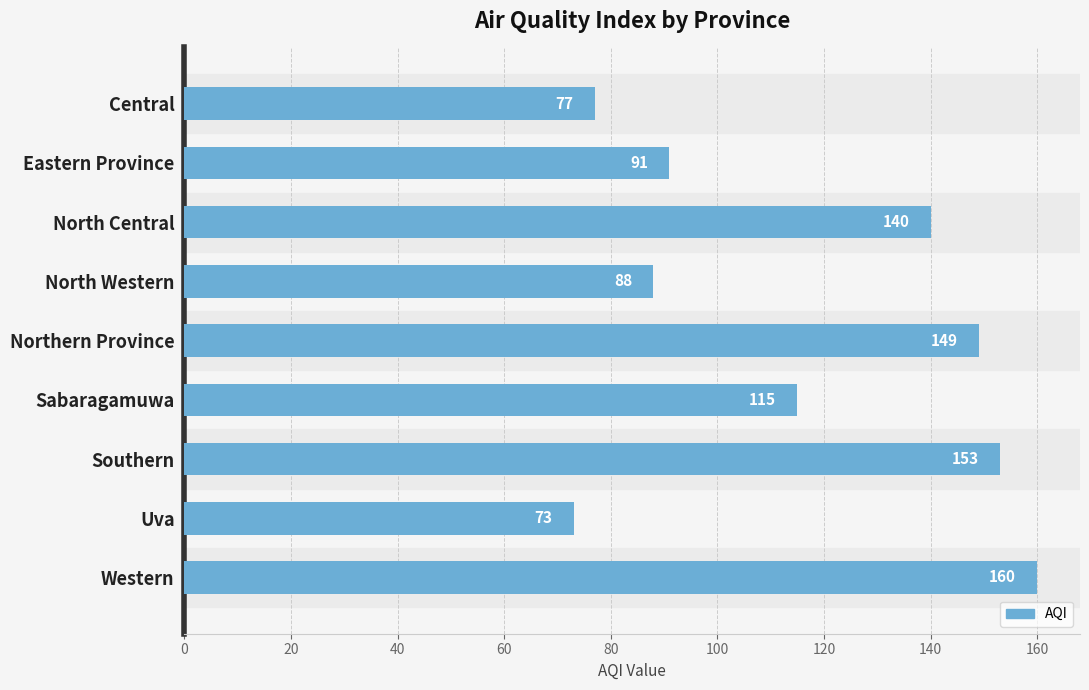

At which label is the value closest to 116?

Sabaragamuwa